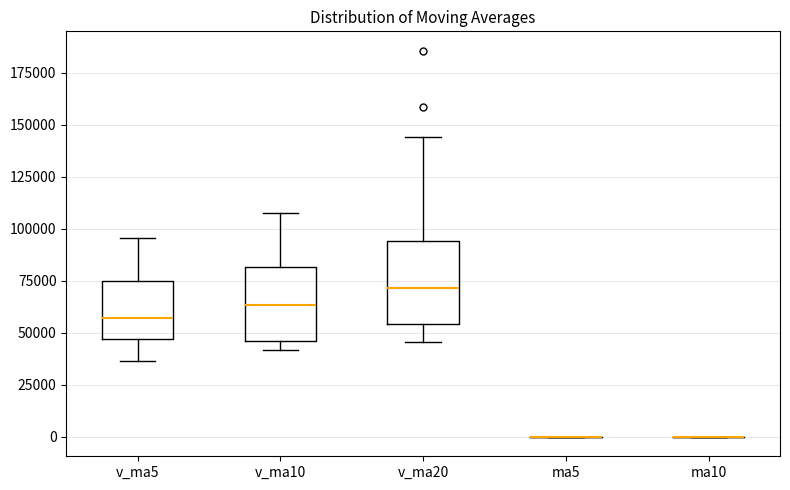

Reading left to right, read every box against the y-axis: the position of its median line, the range the box covers, and the ends of its whiskers. The values are not printed on the chart, so give them approximately, as read against the axis.

v_ma5: median 55000, box 45000 to 75000, whiskers 35000 to 95000
v_ma10: median 65000, box 45000 to 80000, whiskers 40000 to 110000
v_ma20: median 70000, box 55000 to 95000, whiskers 45000 to 145000
ma5: box collapsed to a line at 0, whiskers 0 to 0
ma10: box collapsed to a line at 0, whiskers 0 to 0